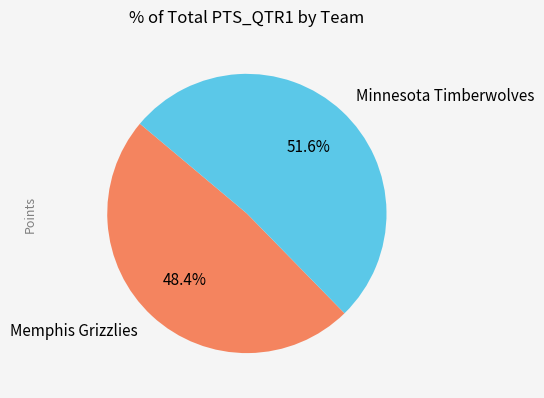

What is the largest slice in the pie chart?

Minnesota Timberwolves